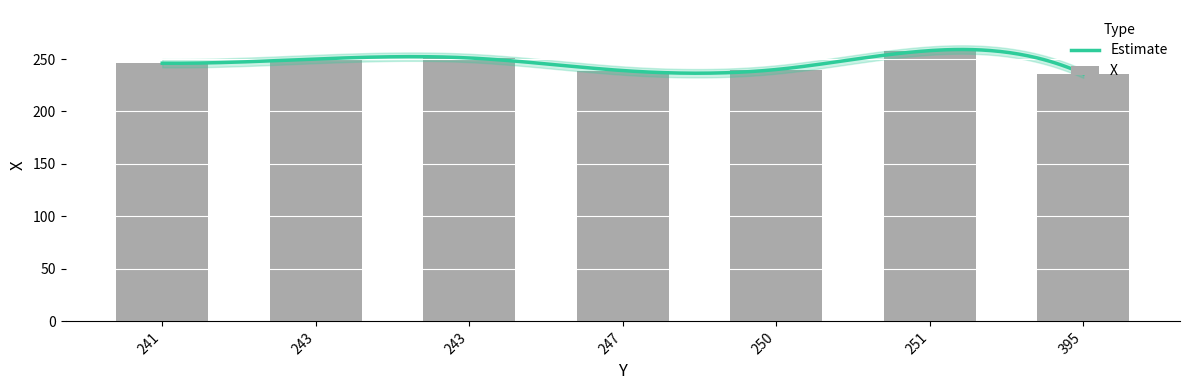

At which category does the chart reach its peak across all series?

251